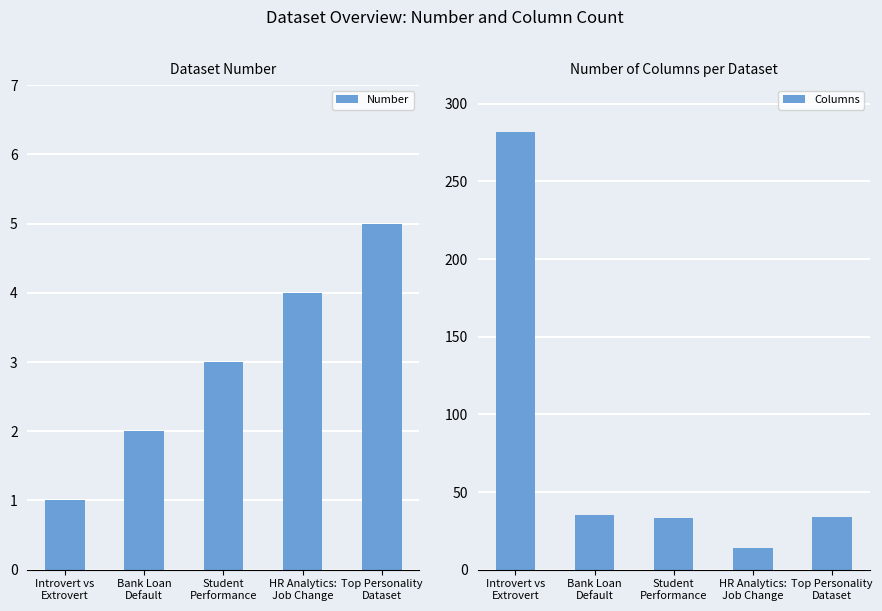

At which category is the sum across all series the highest?

Introvert vs
Extrovert